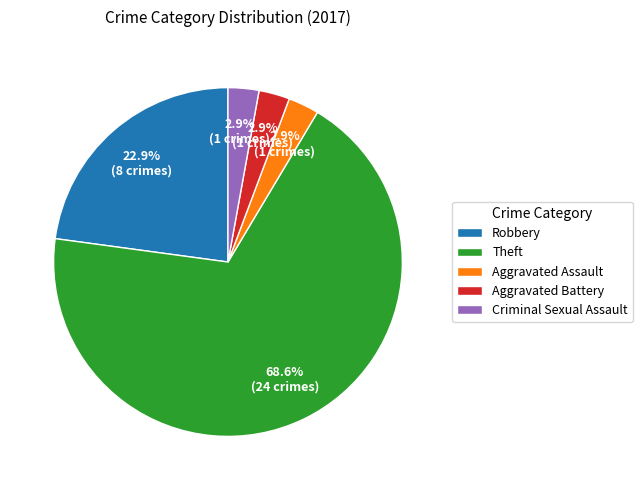

Combined, do Aggravated Battery and Criminal Sexual Assault account for over 50%?

No